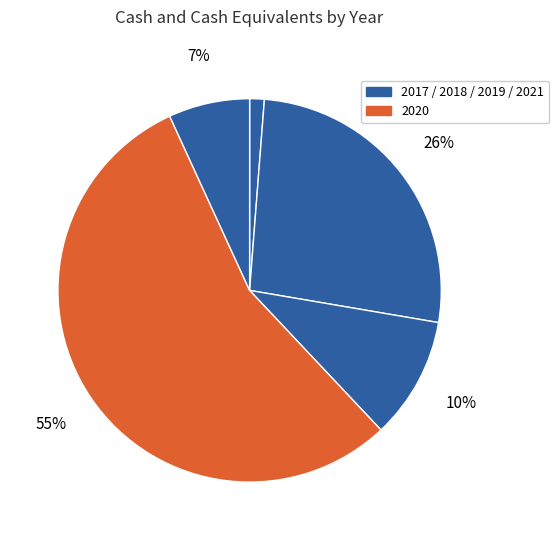

How many segments does this pie chart have?

5